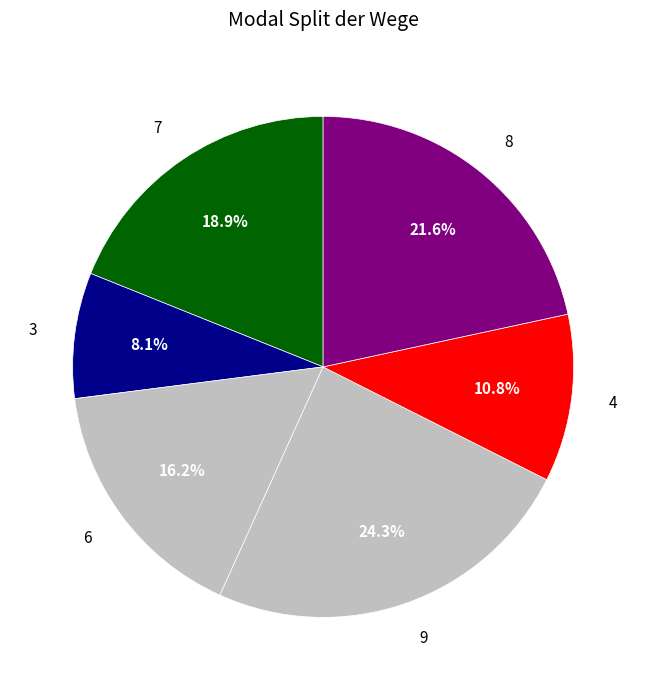

Which has a higher value, 8 or 3?

8